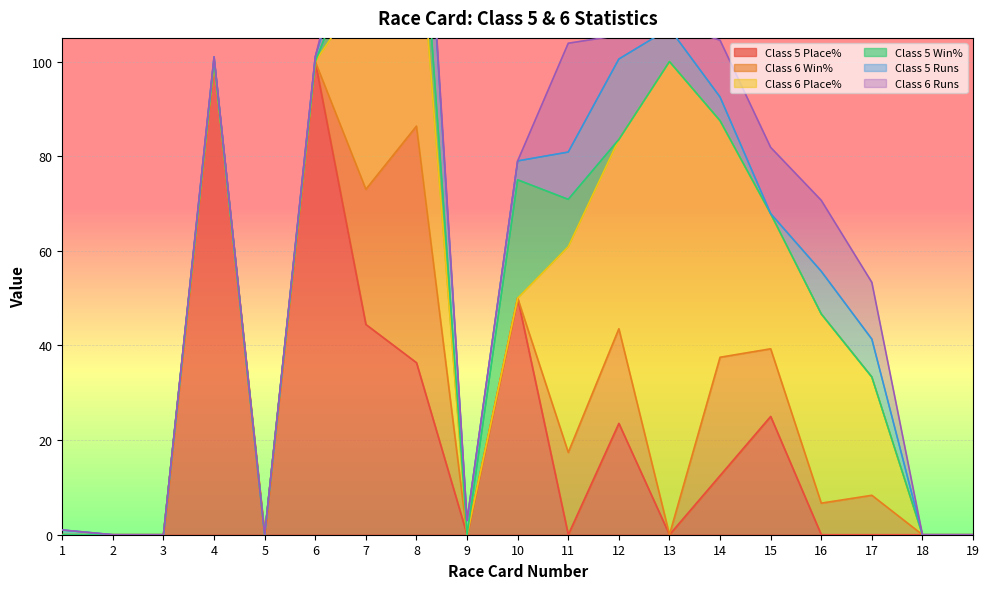

In Class 6 Win%, how many points are higher than both neighbors (excluding endpoints)?

4